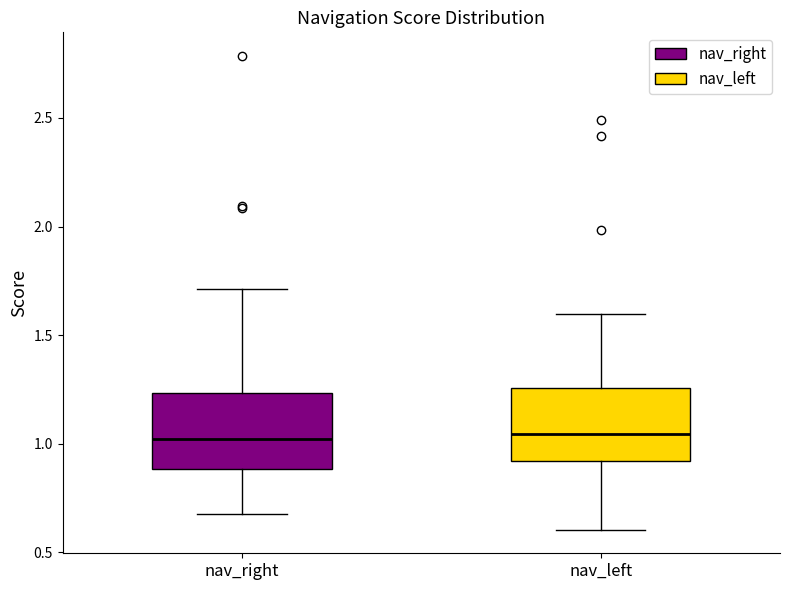

Where does the upper whisker of the box for nav_left end on the y-axis? The values are not printed on the chart, so give them approximately, as read against the axis.

1.60